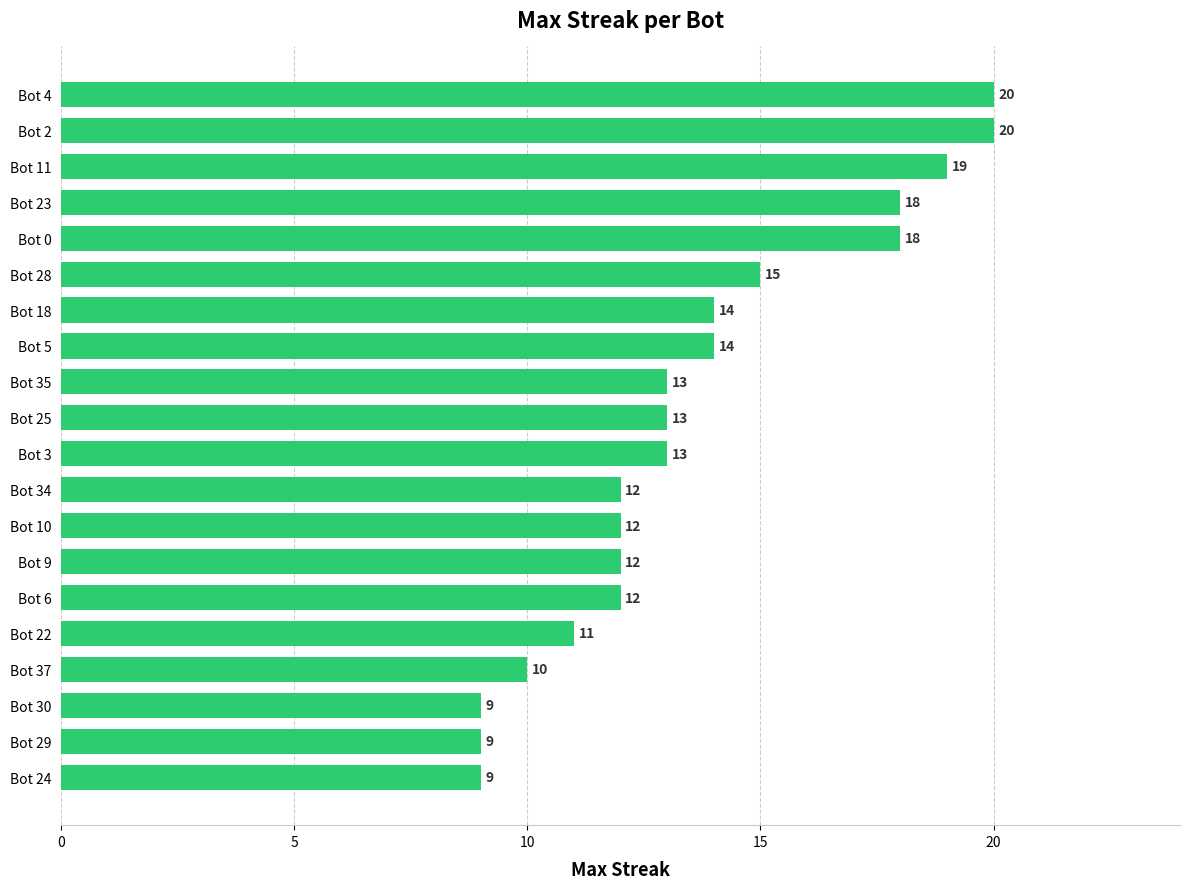

What is the difference between the maximum and minimum values?

11